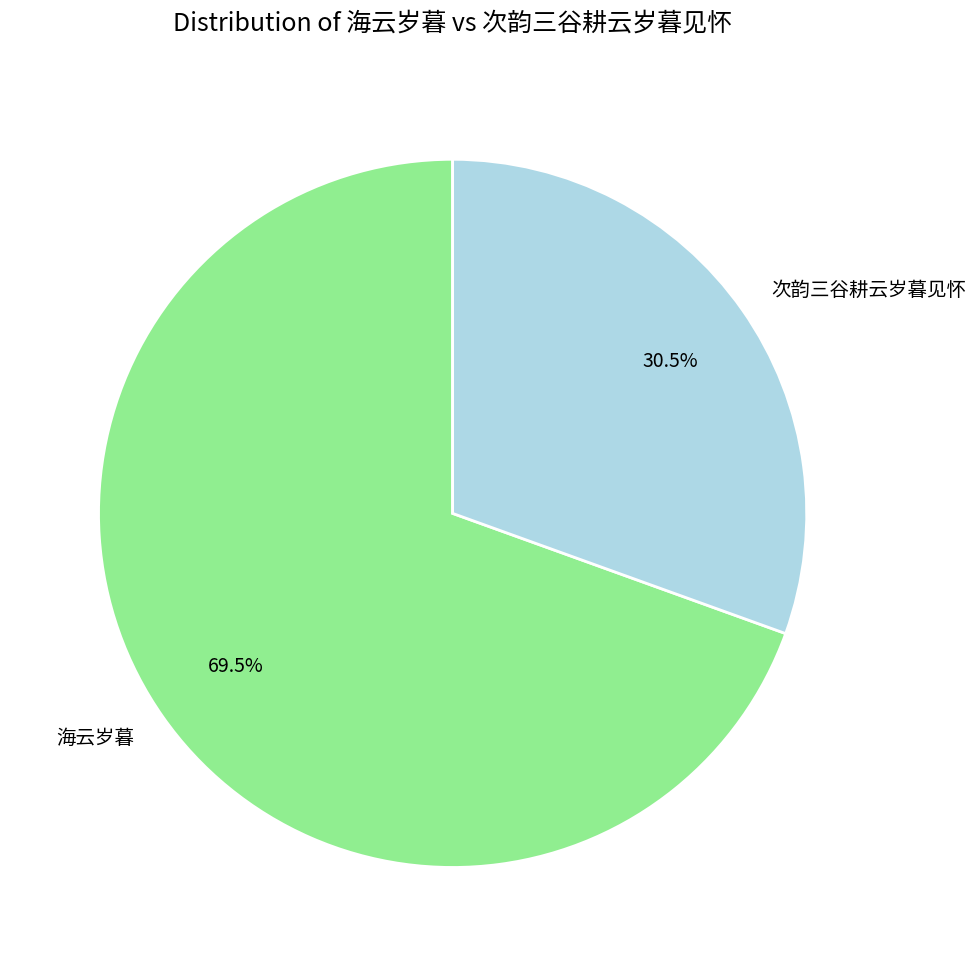

What percentage do 海云岁暮 and 次韵三谷耕云岁暮见怀 together represent?

100.0%